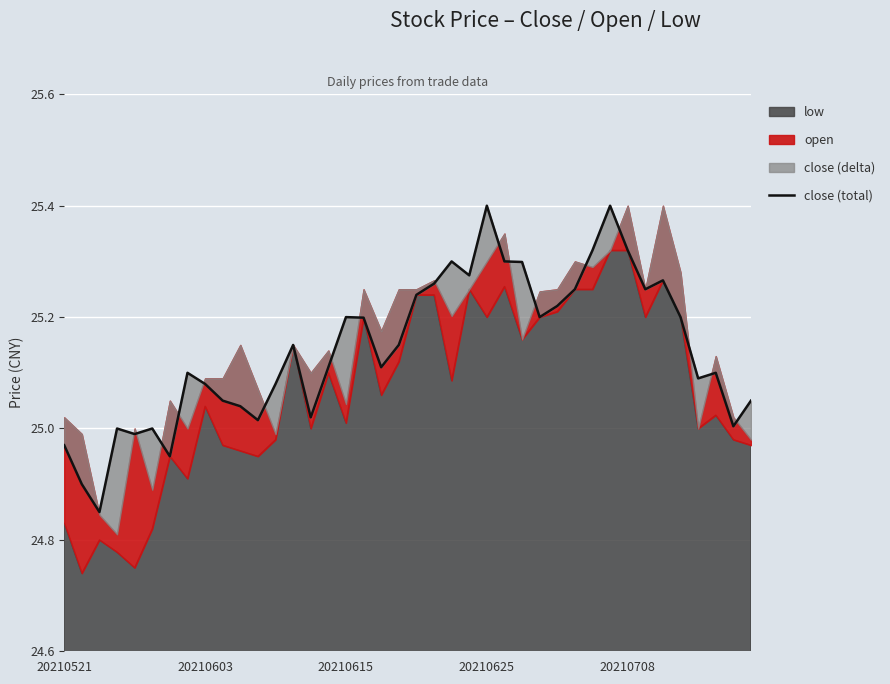

True or false: there are more than 0 points higher than both neighbors.

True